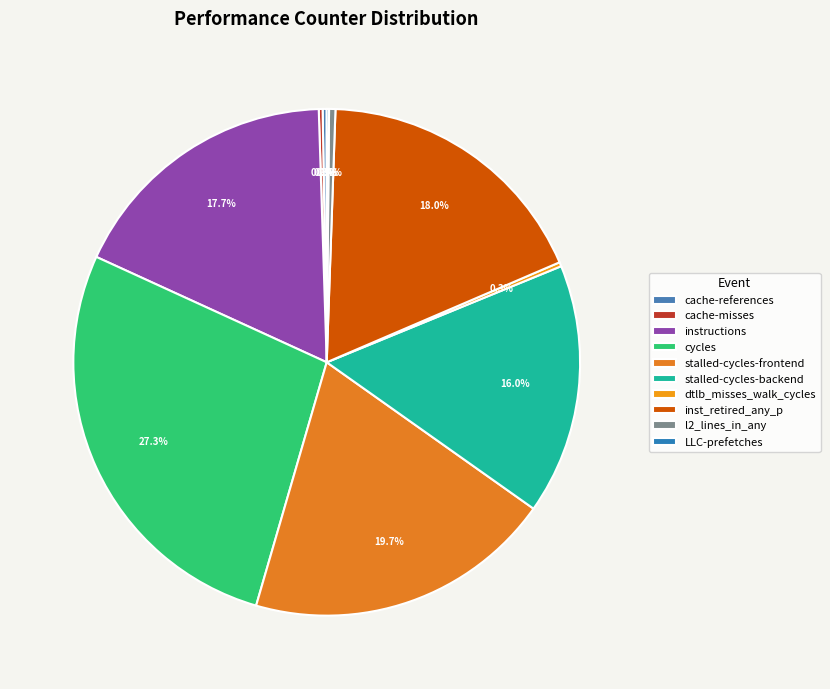

Does any single category account for the majority?

No